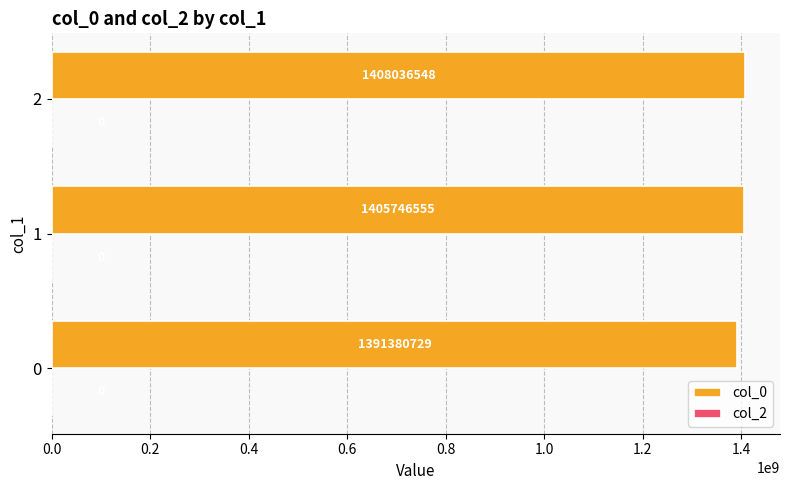

The chart shows a value of 1405746554.8 at 1. True or false?

True